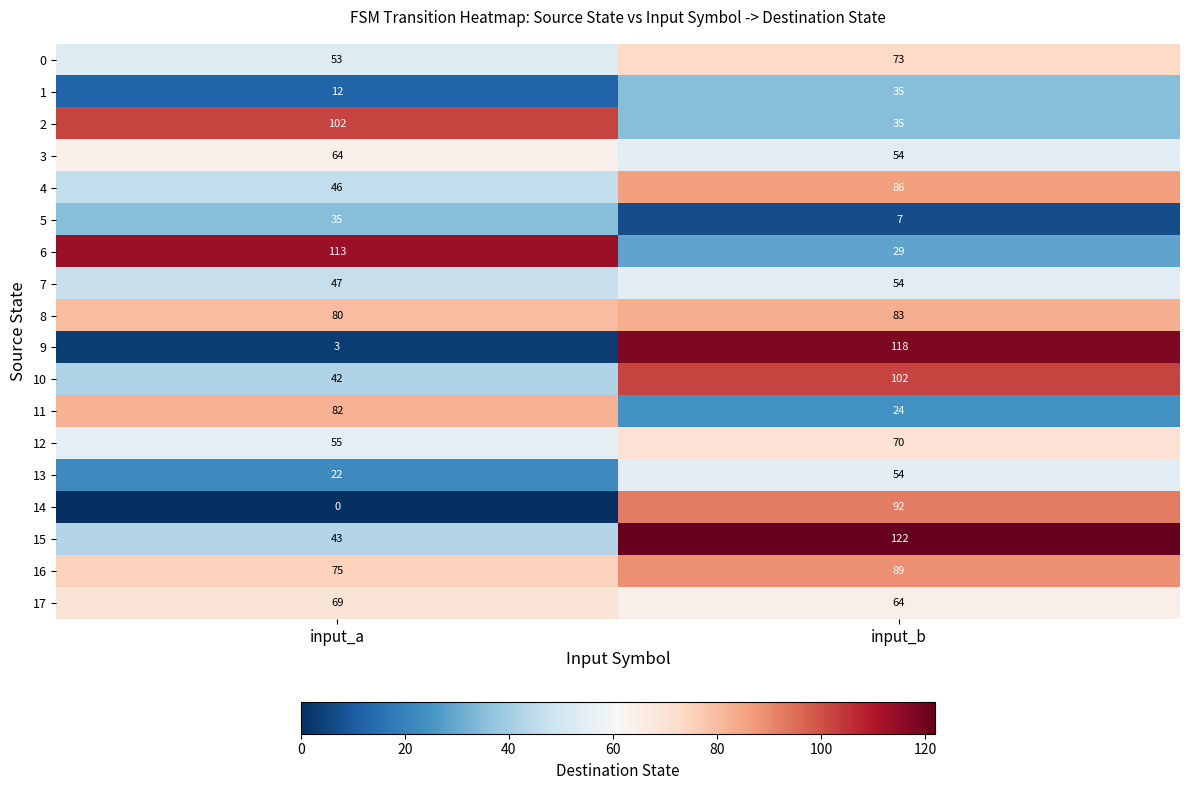

Rank the categories by 12 value from highest to lowest.

input_b, input_a